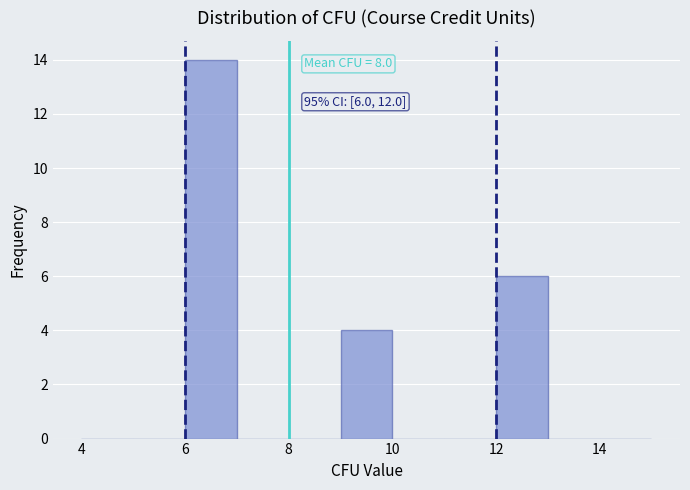

Which range on the x-axis has the tallest bar?

6 to 7